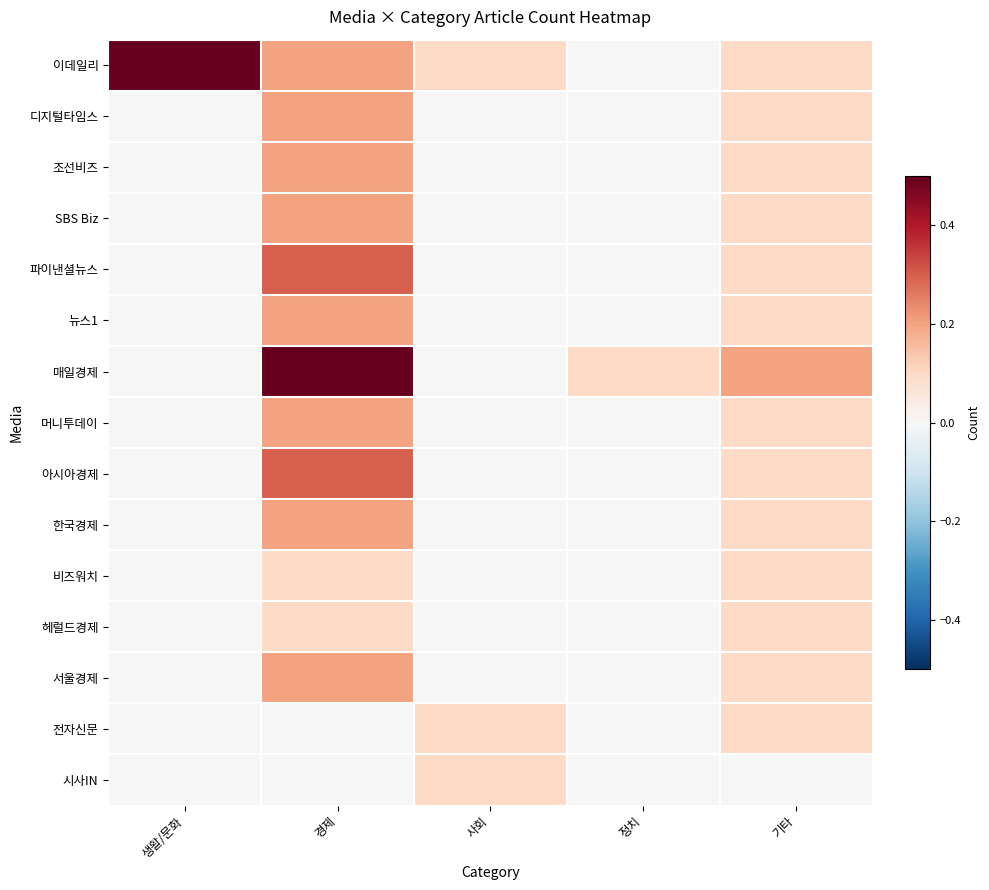

Which series has the largest total across all categories?

이데일리